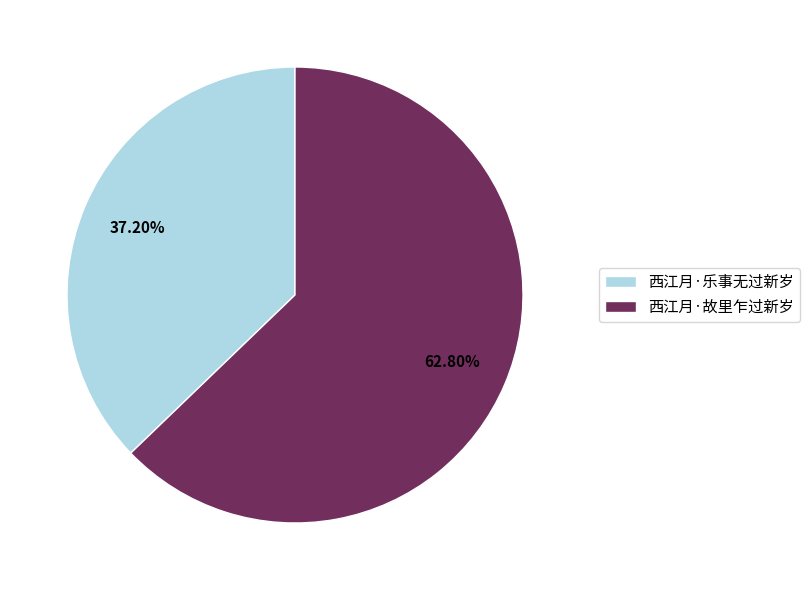

To the nearest percent, what is the average slice percentage?

50%